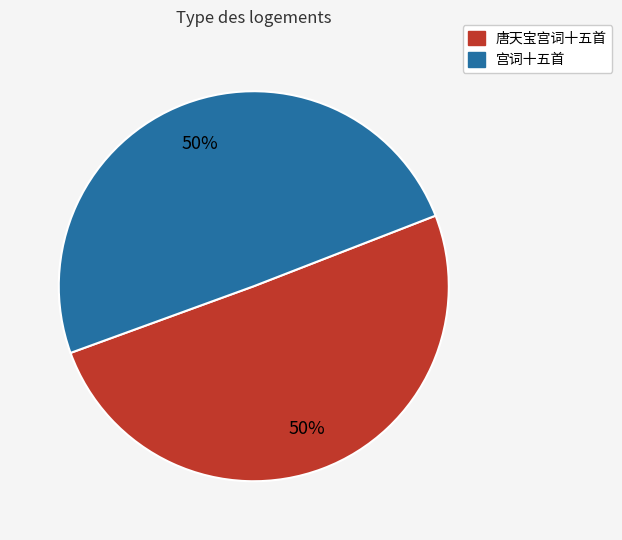

Is it true that 宫词十五首 is 50% of the pie?

True